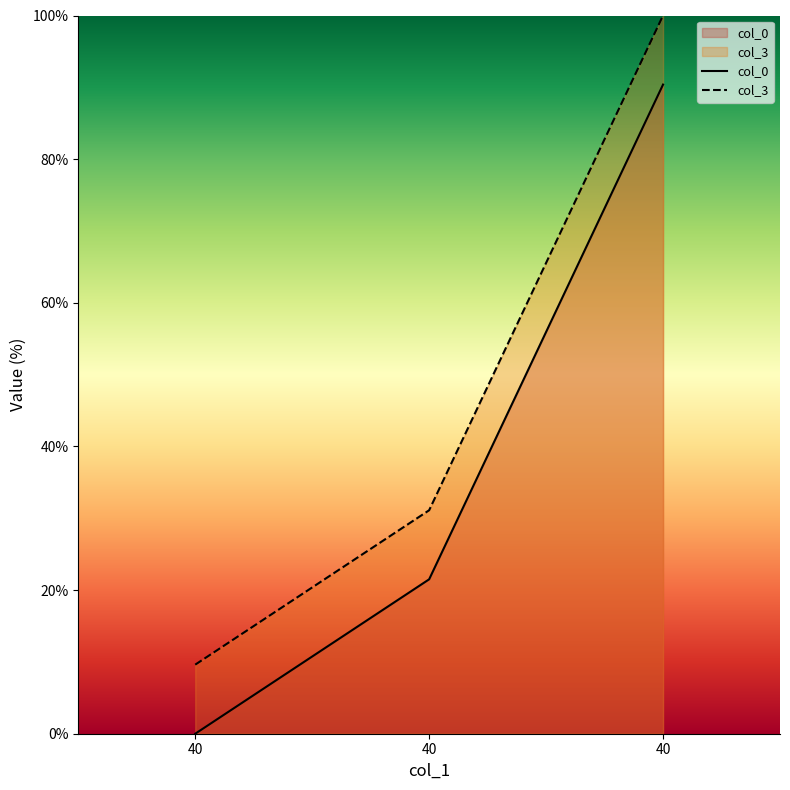

What is the total value across all series at 40?

9.6